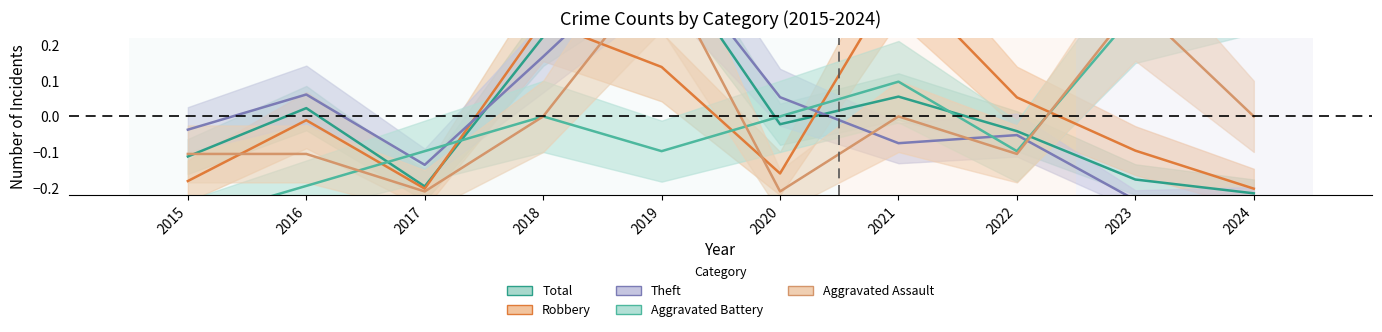

What are all the series names shown in the legend?

Robbery, Theft, Total, Aggravated Battery, Aggravated Assault